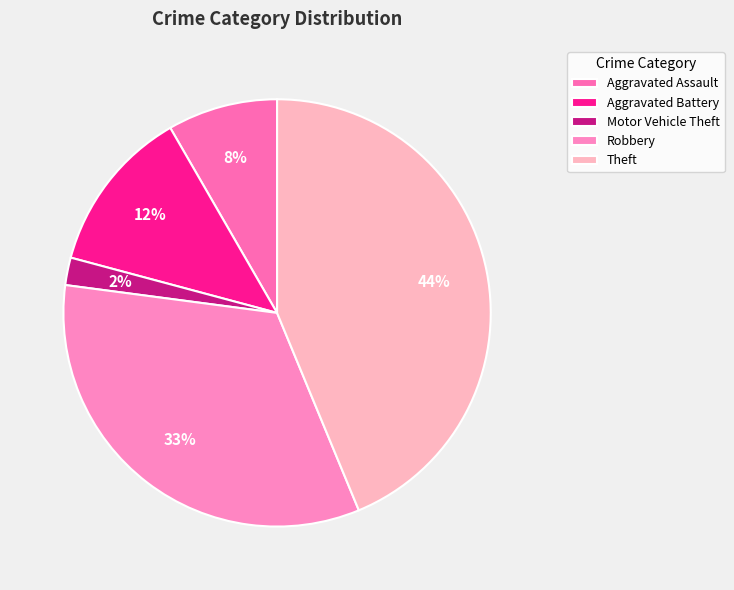

The Aggravated Battery slice represents 12% of the pie. True or false?

True